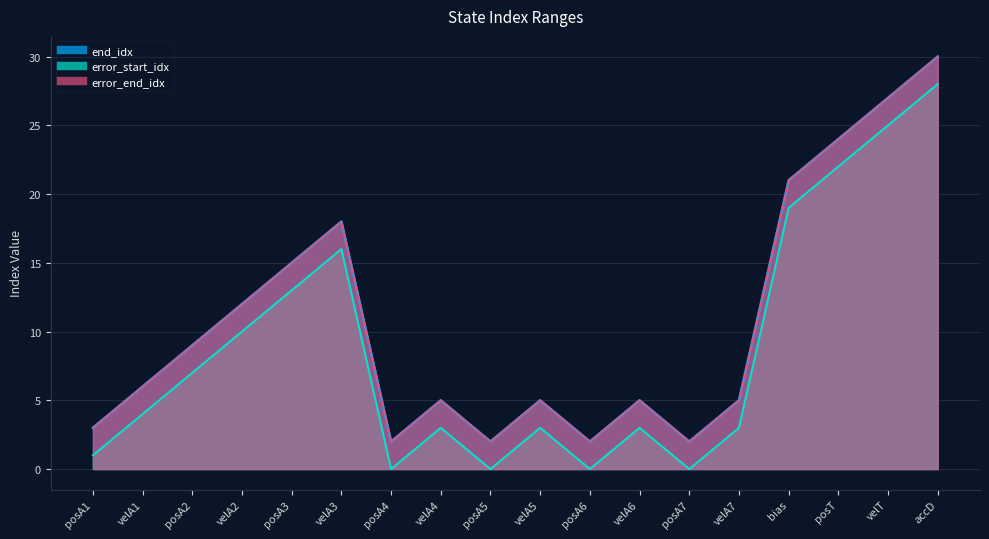

Rank the series at accD from lowest to highest value.

error_start_idx, end_idx, error_end_idx